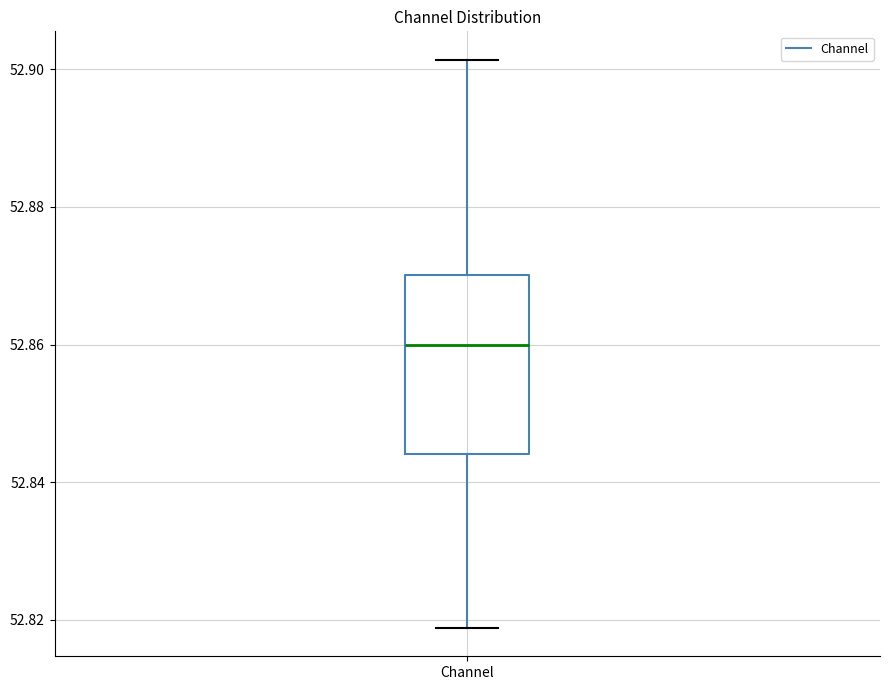

Read this box plot against the y-axis: the position of the median line, the range covered by the box, and the ends of both whiskers. The values are not printed on the chart, so give them approximately, as read against the axis.

median 52.860, box 52.844 to 52.870, whiskers 52.818 to 52.902